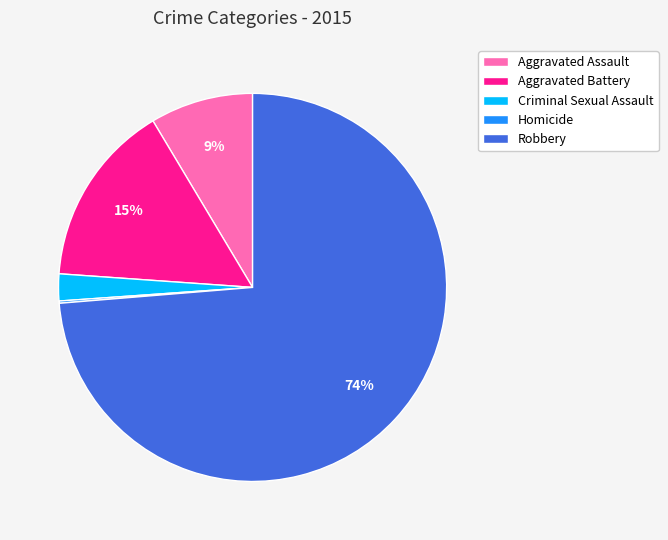

True or false: Robbery accounts for 80% of the total.

False